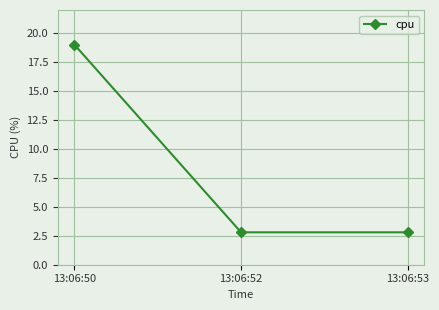

What is the change in value from 13:06:50 to 13:06:53?

-16.2